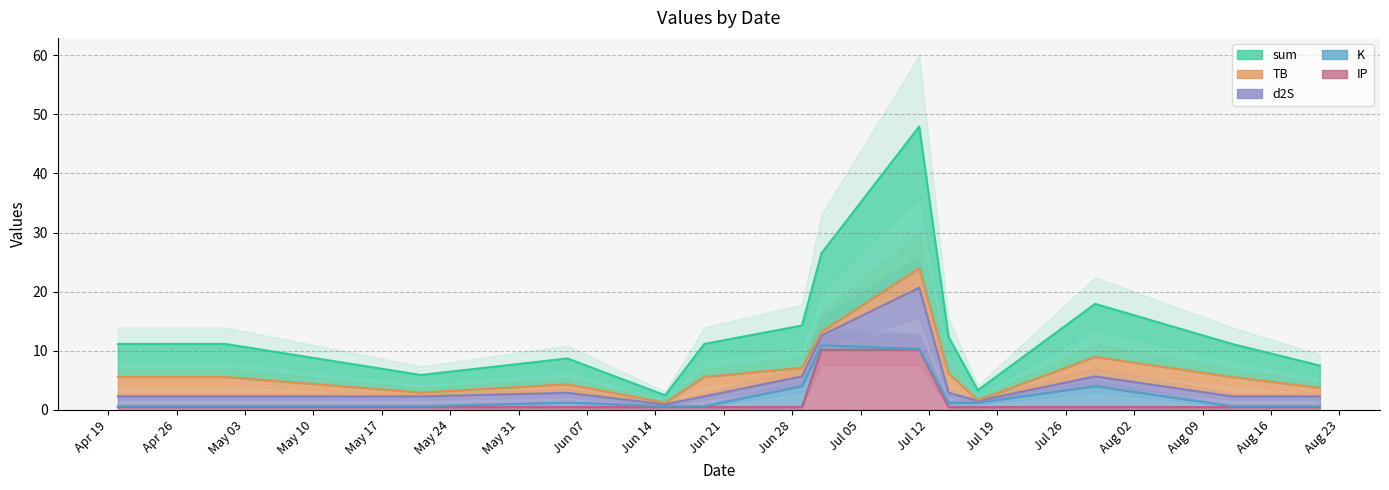

Which series has the largest total across all categories?

sum